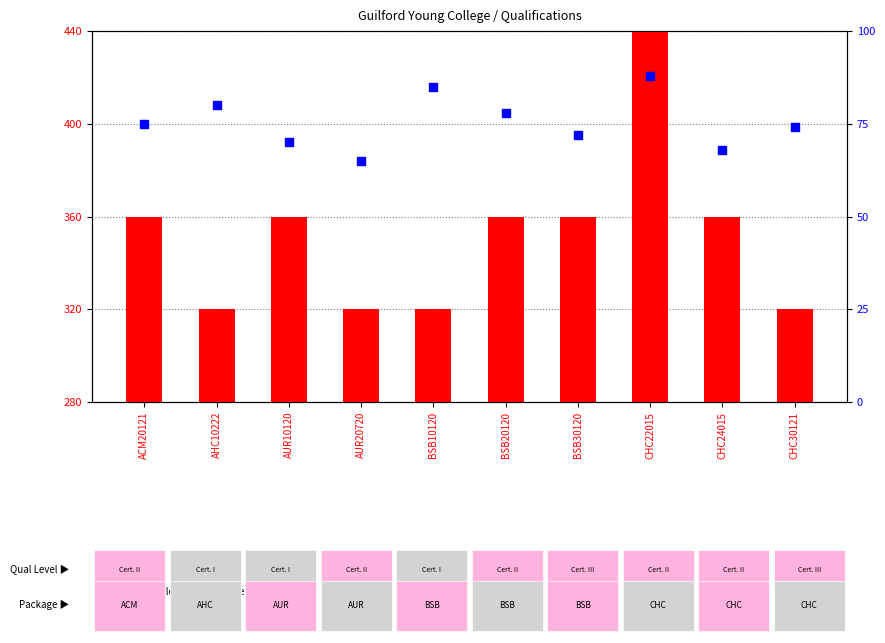

Which series contains the lowest Y value?

percentile rank within the sample